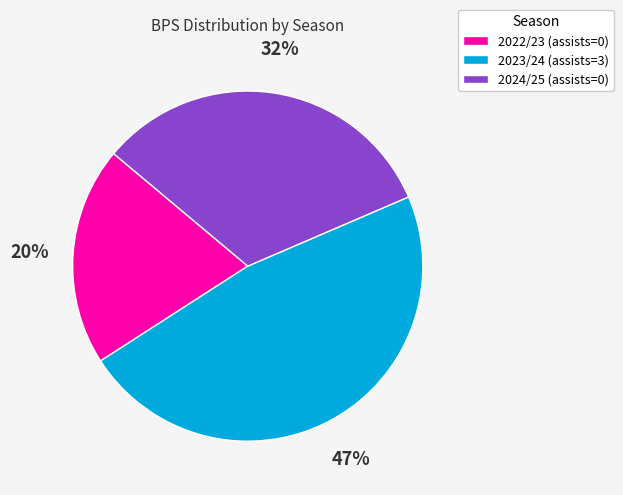

Does 2022/23 (assists=0) account for over 50% of the chart?

No